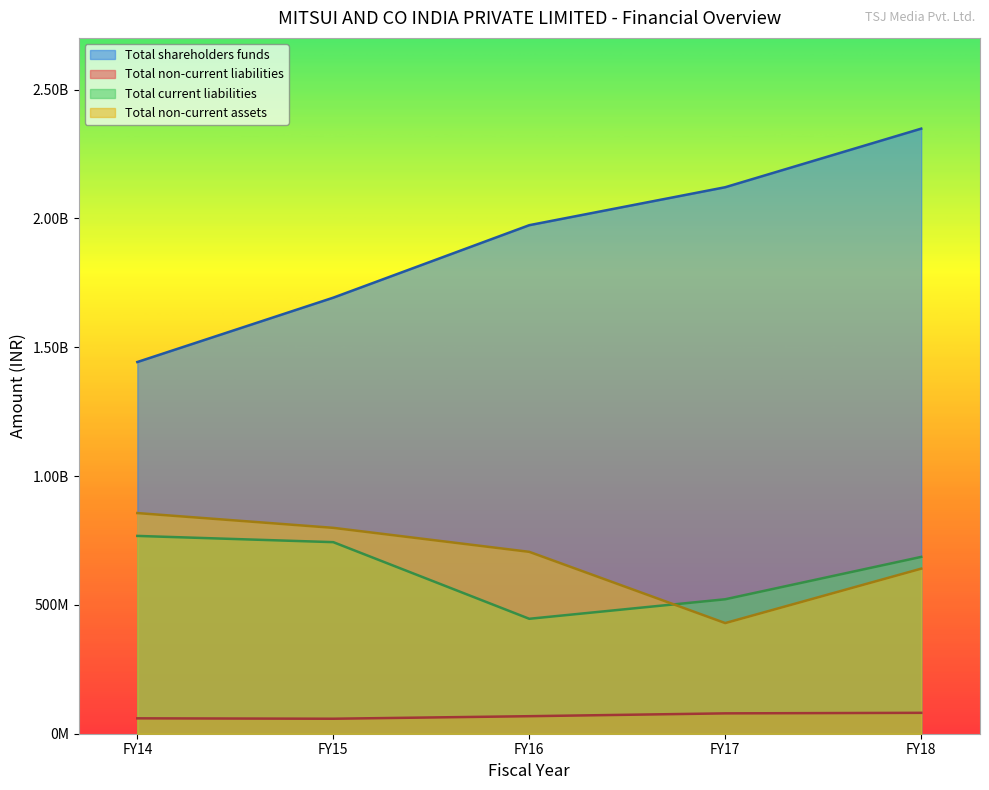

What is the difference between the highest and lowest values at FY17?

2042009920